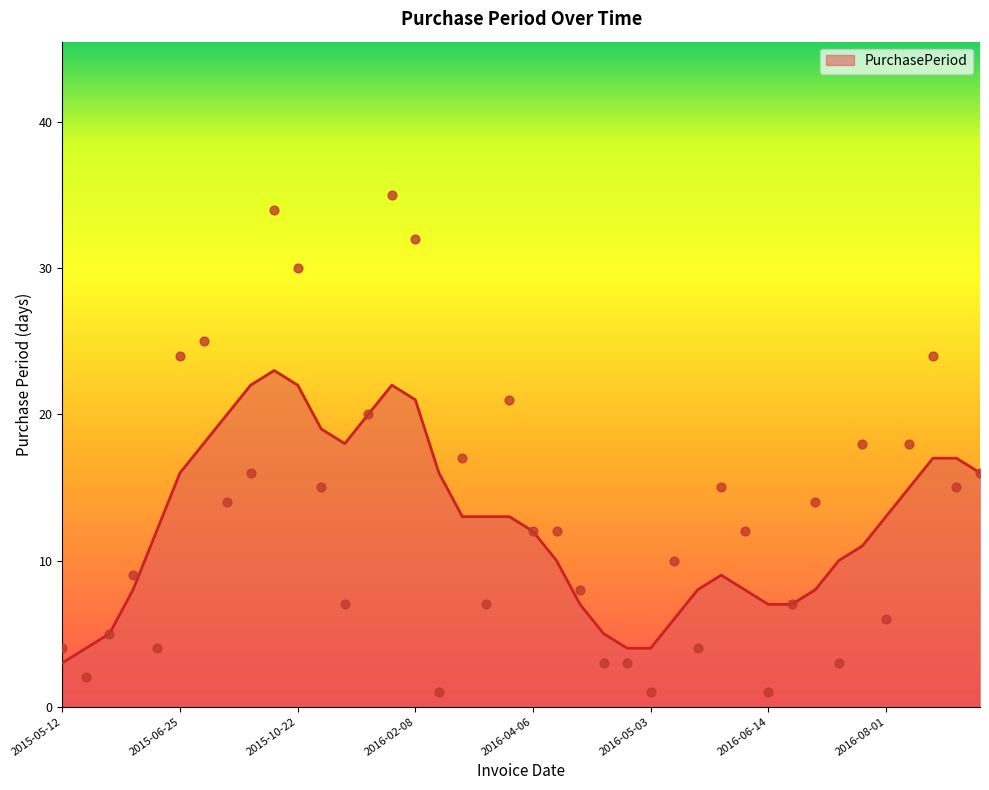

Approximately how many times larger is the value at 2016-06-01 compared to 2016-04-29?

5.0